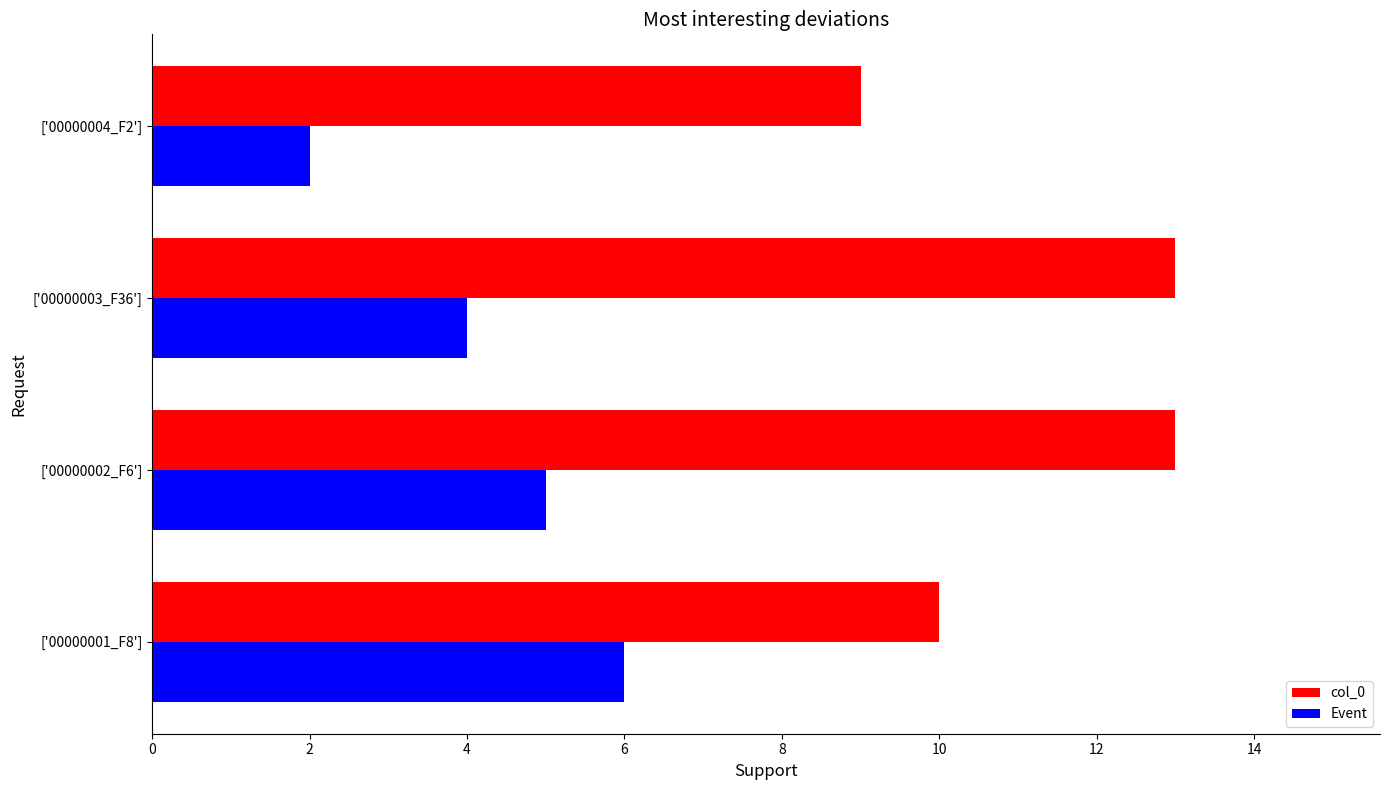

Count the col_0 values in the range 10 to 13.

3